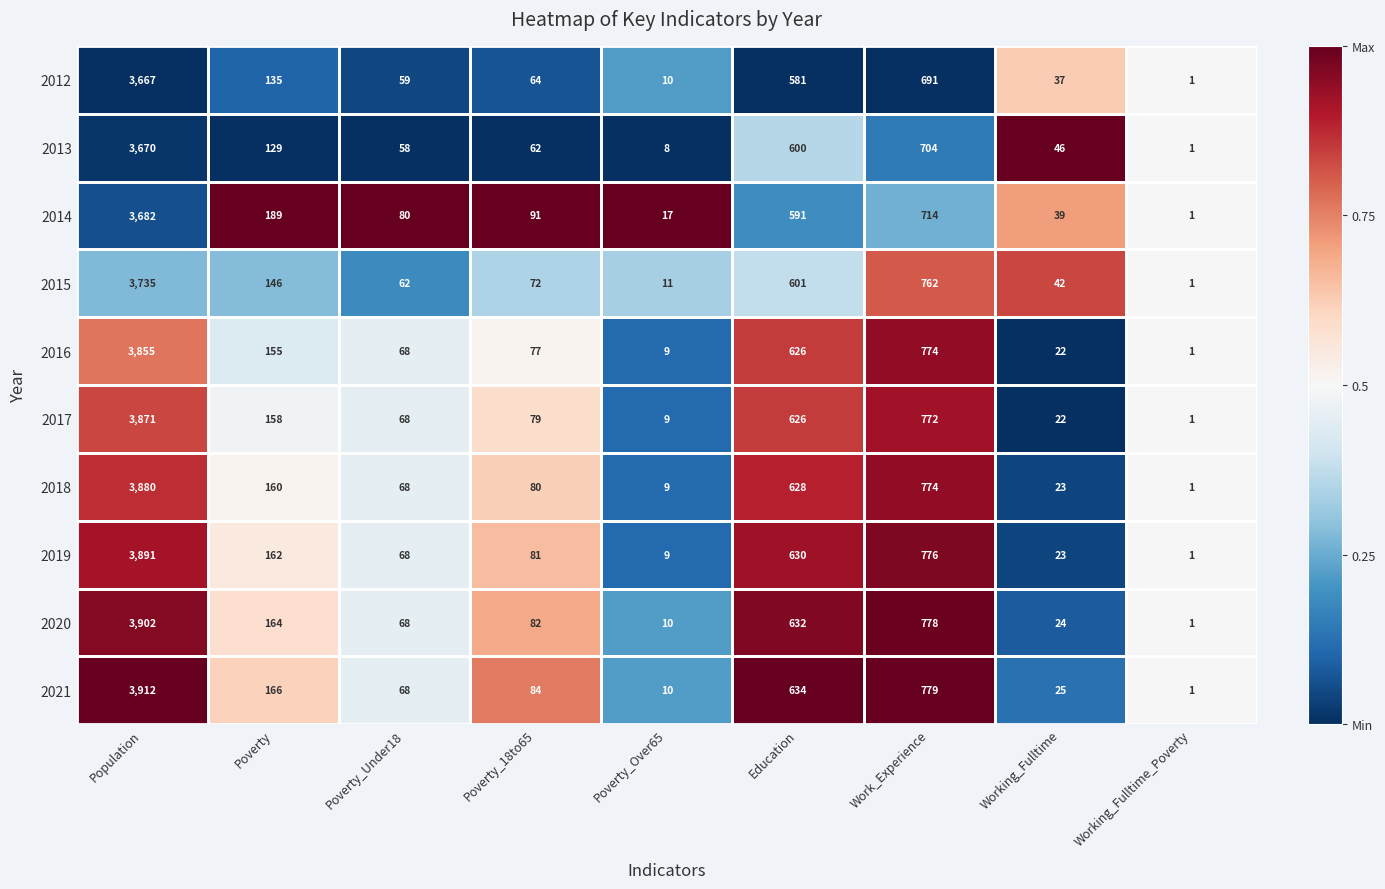

Which category has the highest value in the 2020 series?

Population